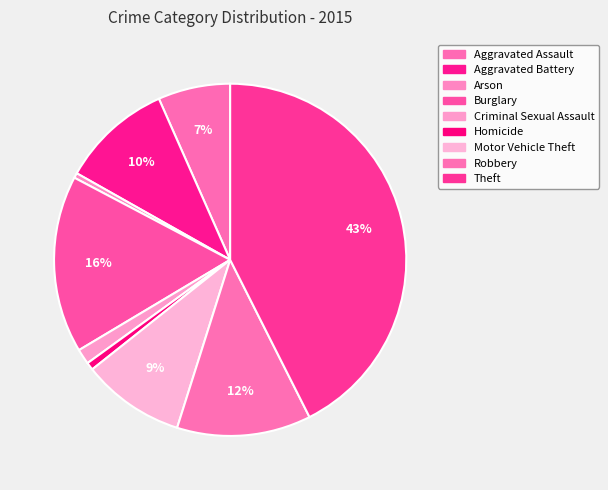

Do Robbery and Burglary together represent more than half of the pie?

No